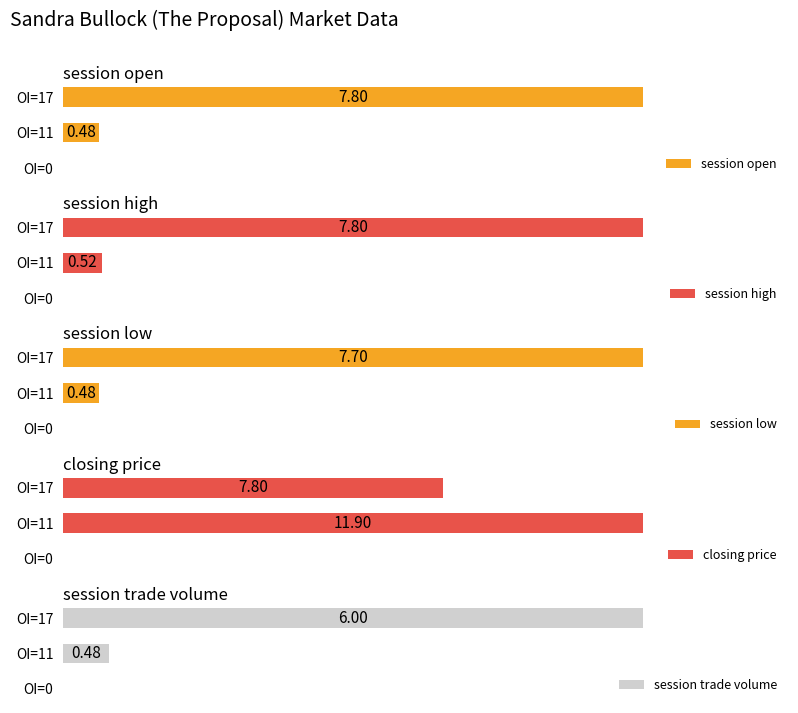

Rank the series by their maximum value, from highest to lowest.

closing price, session open, session high, session low, session trade volume